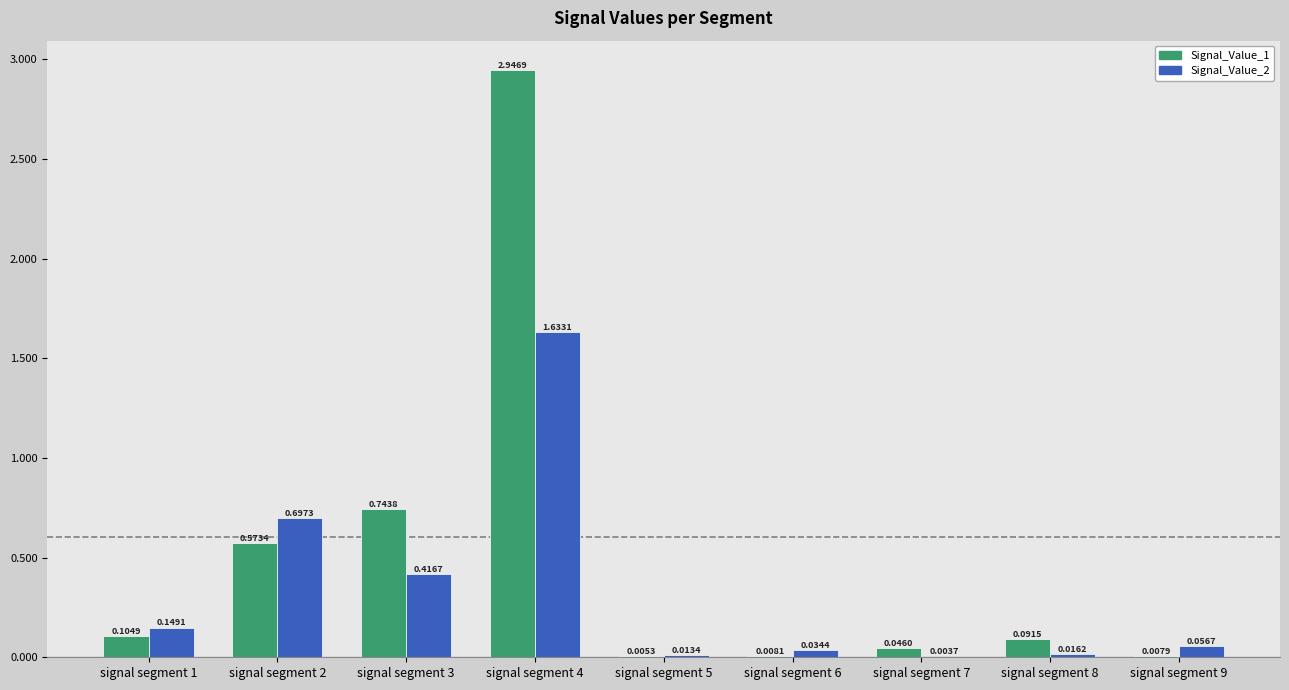

At which category is the sum across all series the highest?

signal segment 4